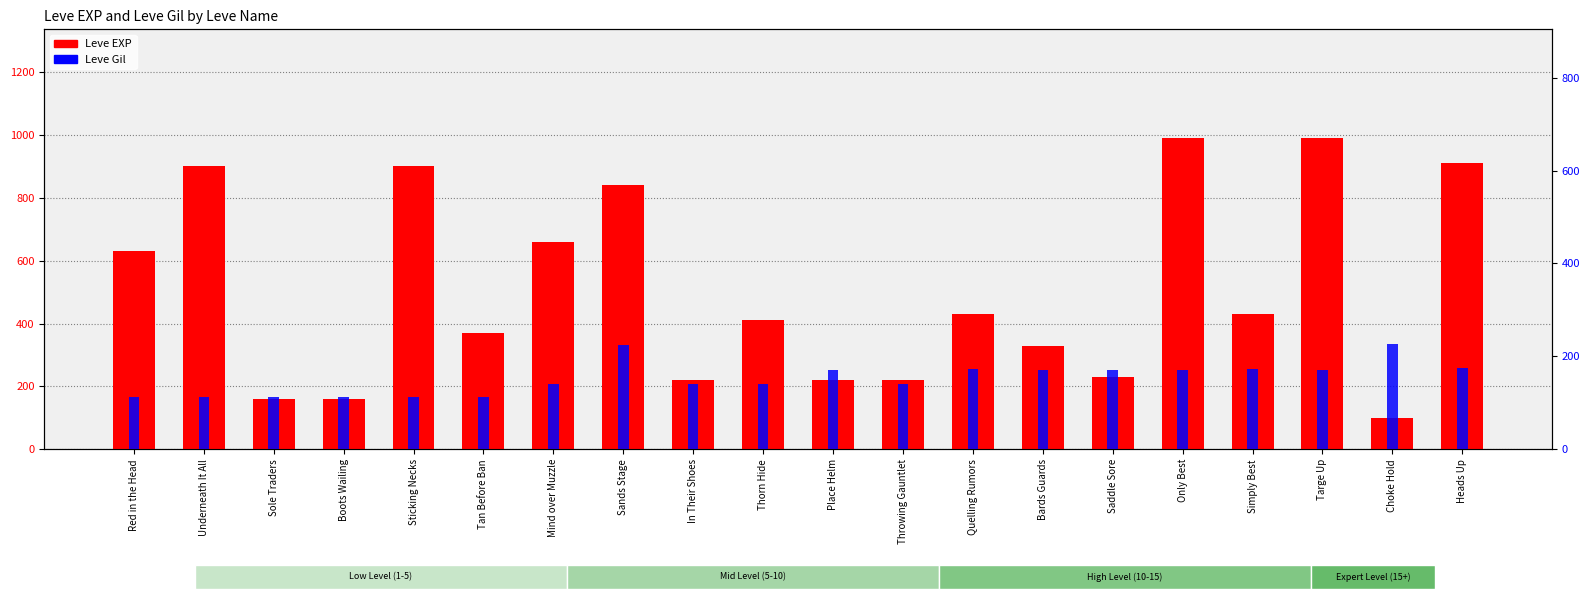

Which series has the largest total across all categories?

Leve EXP